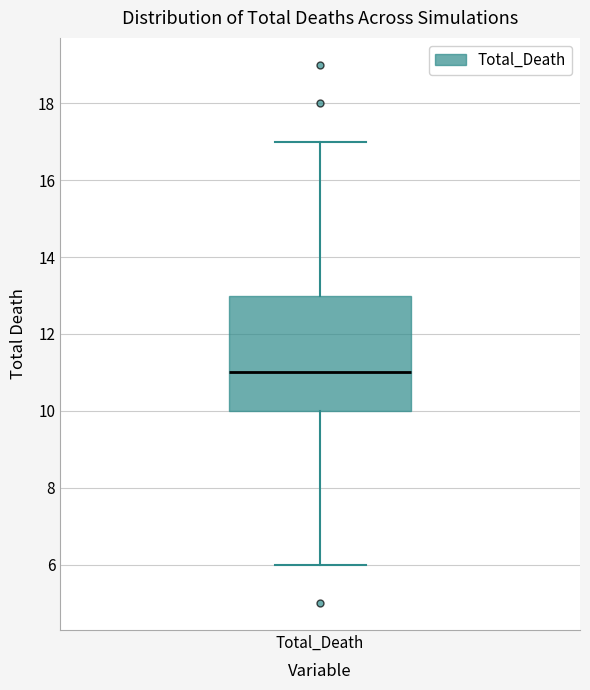

Transcribe this box plot: give where the median line is, the range the box spans, and where the two whiskers end, as read against the y-axis. The values are not printed on the chart, so give them approximately, as read against the axis.

median 11, box 10 to 13, whiskers 6 to 17